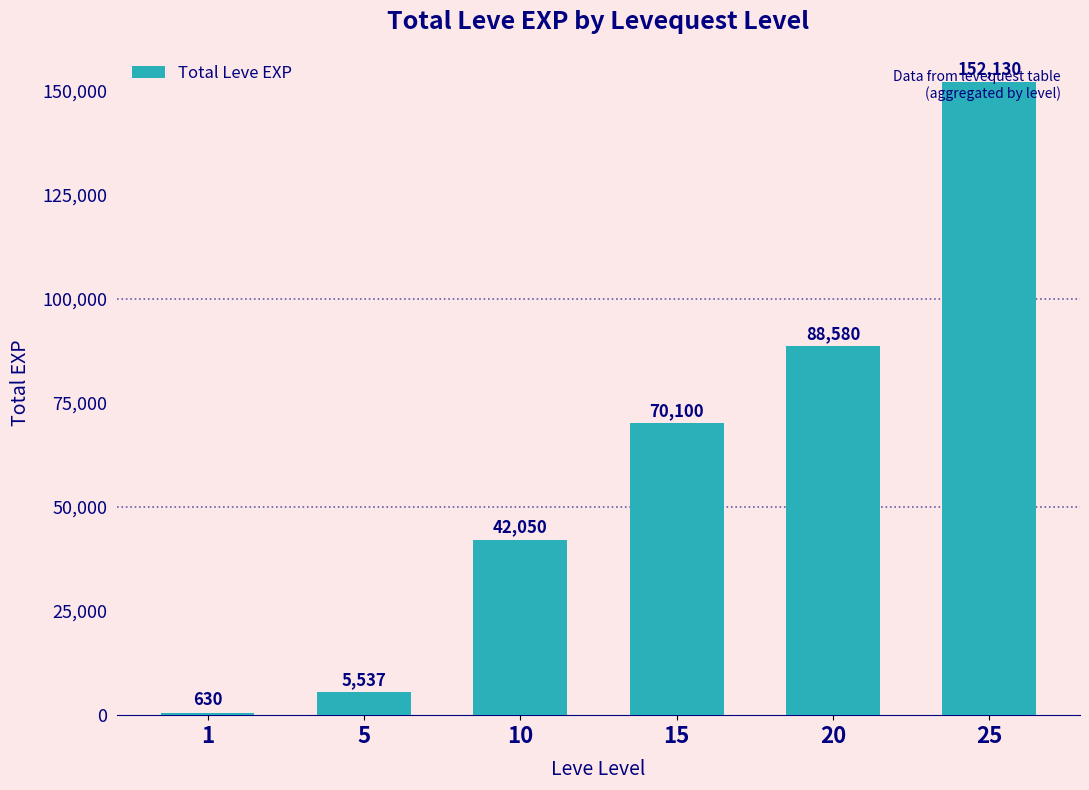

List the labels in order of value, largest first.

25, 20, 15, 10, 5, 1